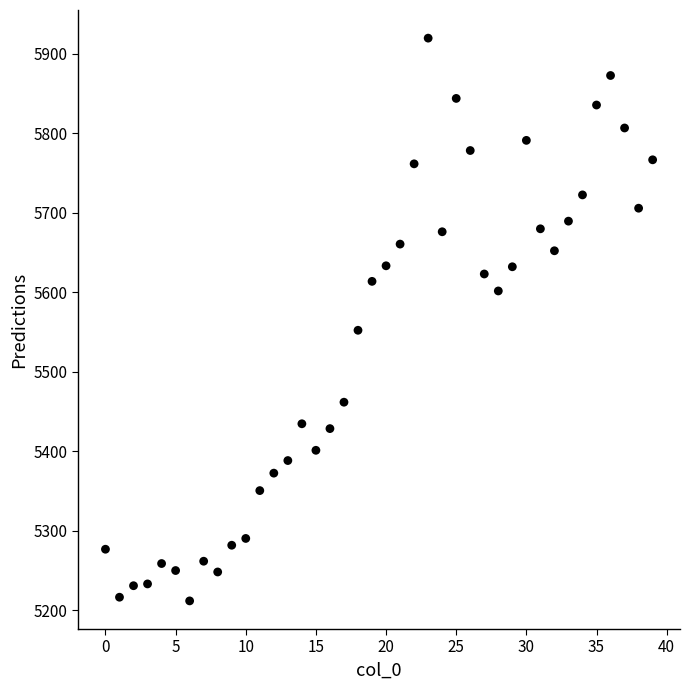

What is the range of Y values (max minus min)?

708.1